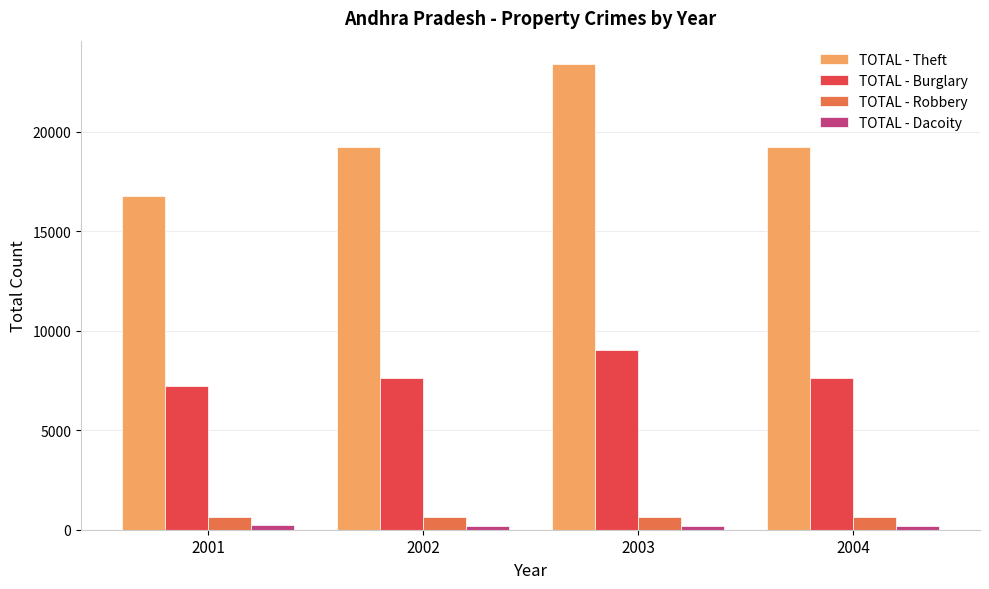

True or false: TOTAL - Theft has a value of 23408 at 2003.

True